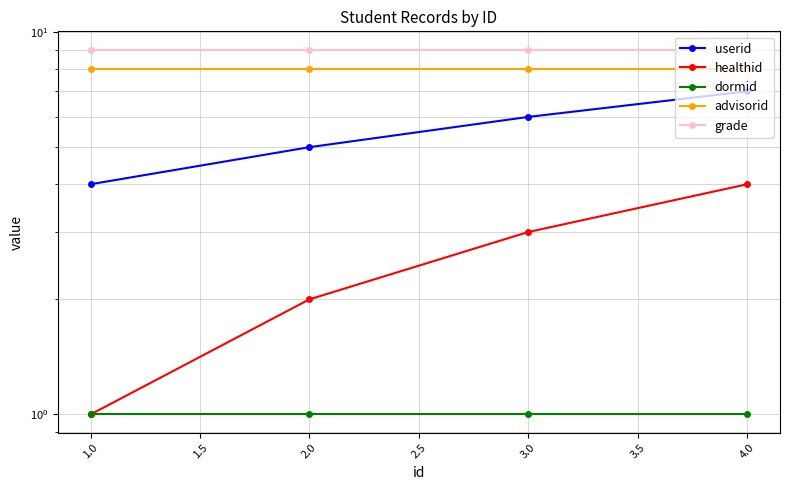

What is the value of the dormid point at the 1st from the left?

1